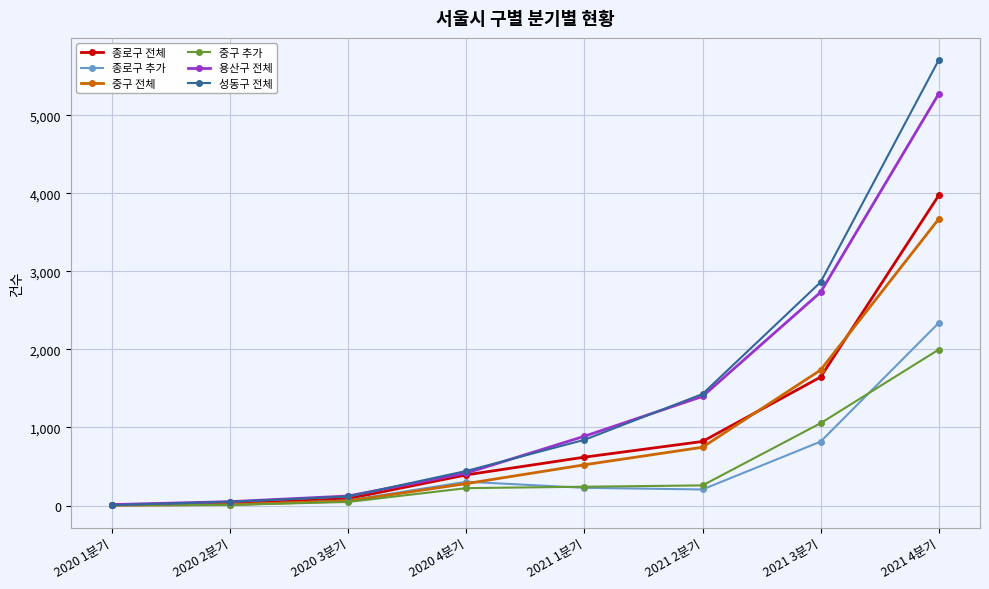

What position from the left is 2020 2분기?

2